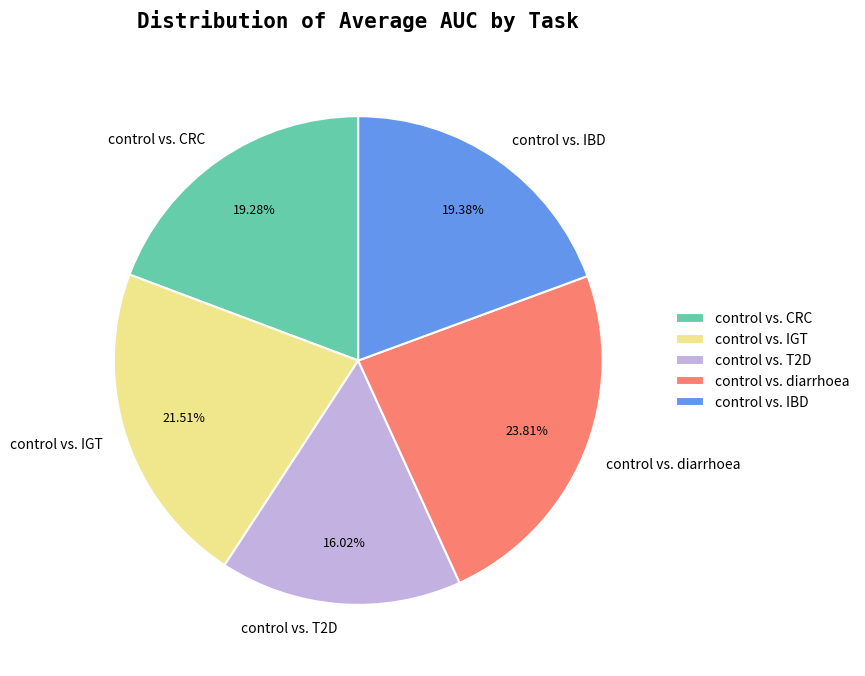

What is the smallest slice in the pie chart?

control vs. T2D